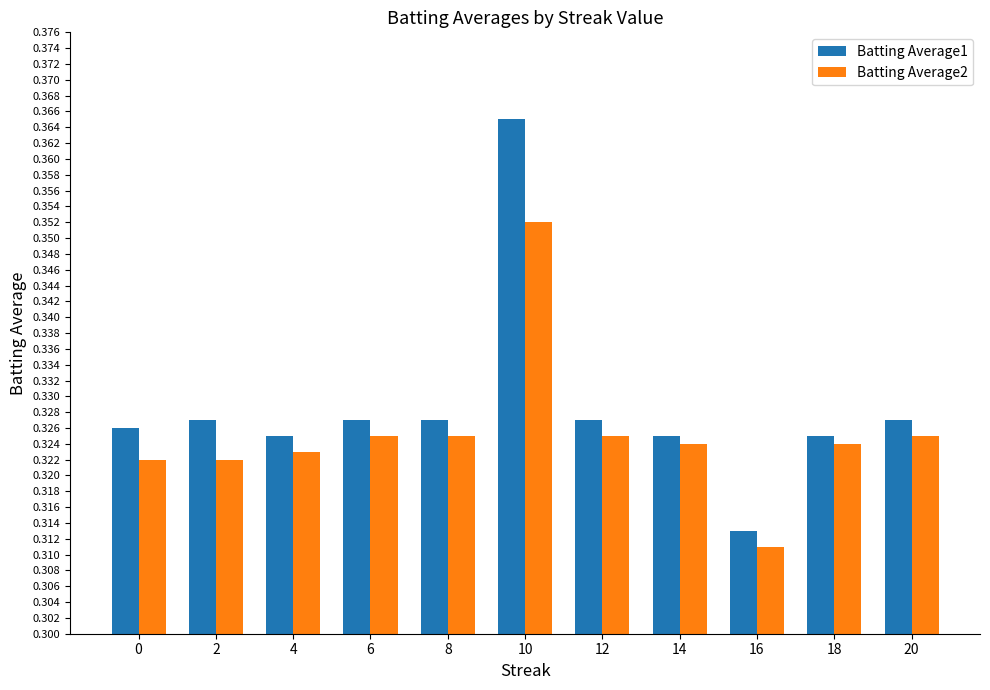

List the series in order of their peak value, highest first.

Batting Average1, Batting Average2